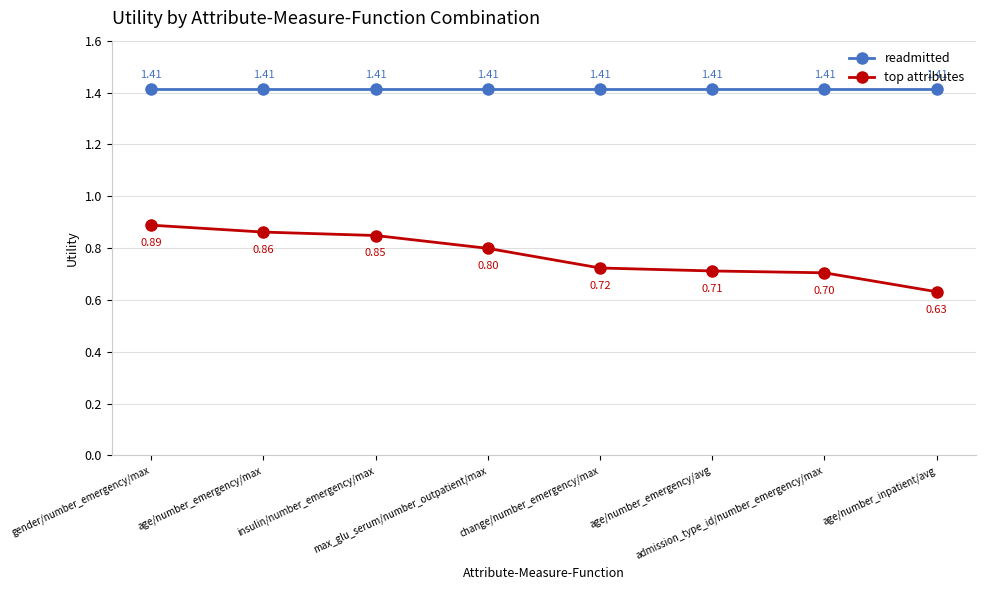

What is the total value across all series at gender/number_emergency/max?

2.3